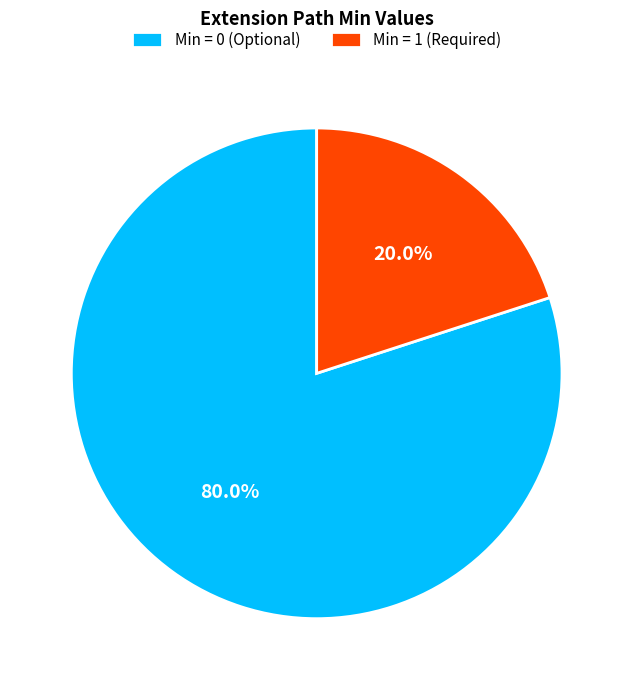

Which category accounts for the majority?

Min = 0 (Optional)